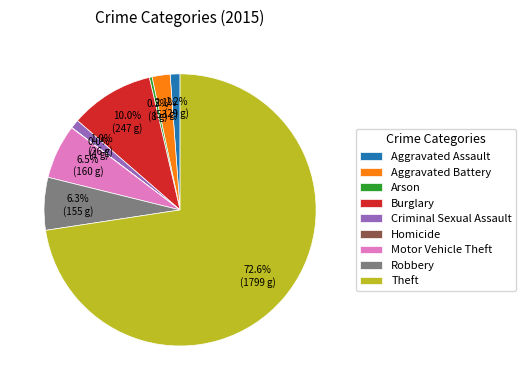

Is it true that Aggravated Battery is 2% of the pie?

True